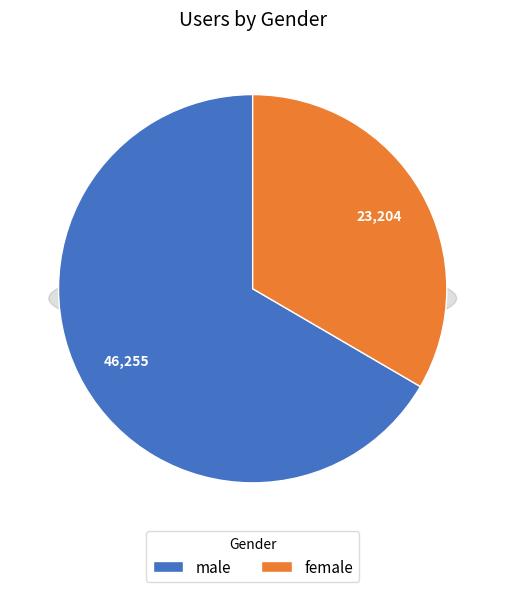

What is the change in value from male to female?

-23051